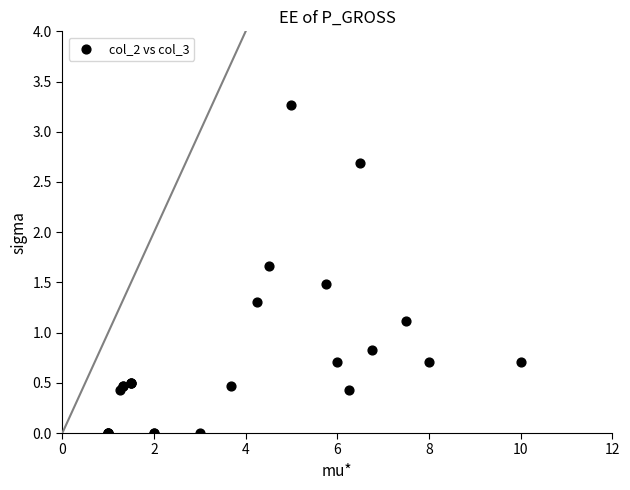

What Y value in the scatter plot is closest to 1?

1.1